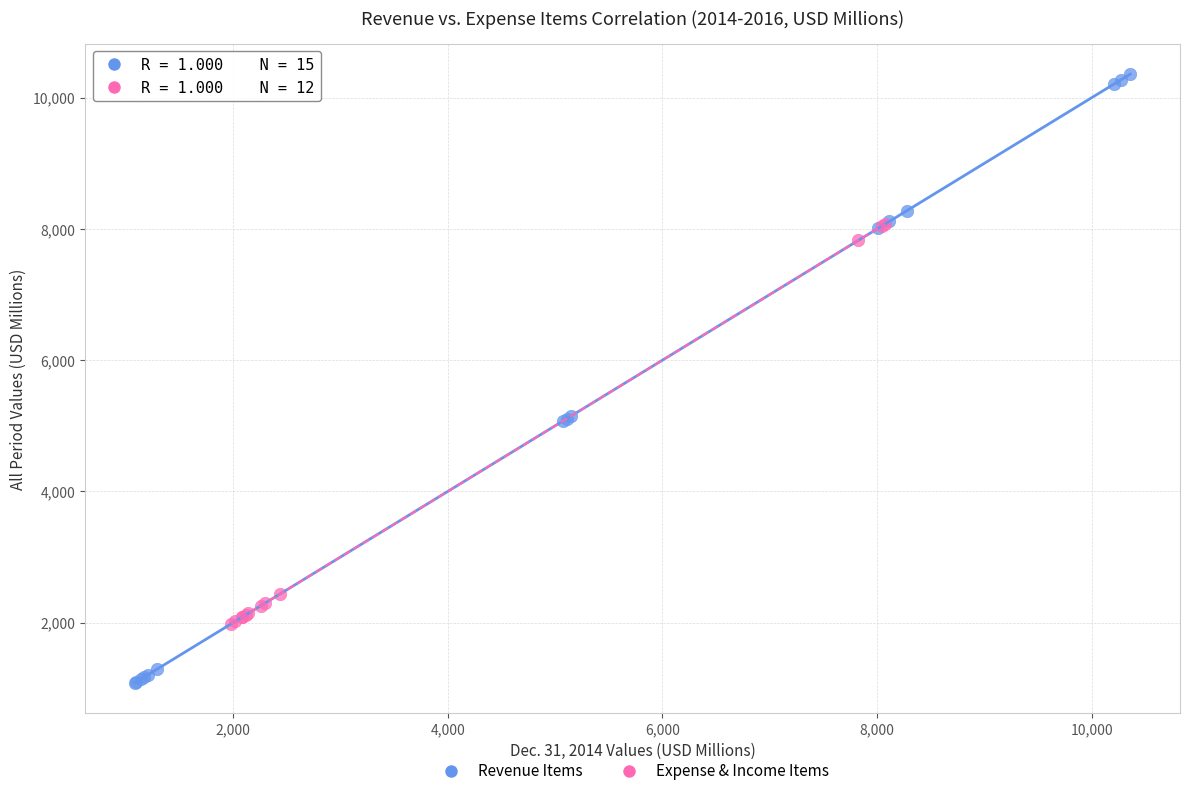

Which series reaches the minimum Y coordinate?

Revenue Items